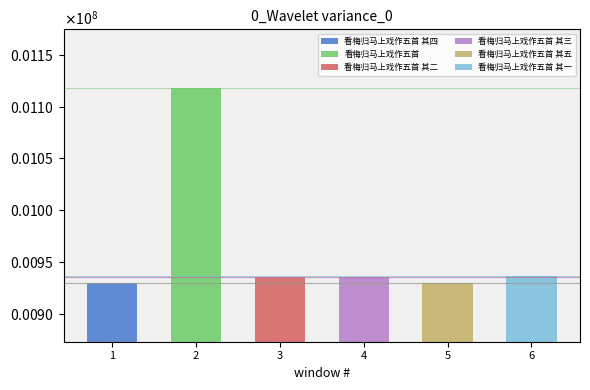

Rank the categories by value from lowest to highest.

看梅归马上戏作五首 其五, 看梅归马上戏作五首 其四, 看梅归马上戏作五首 其二, 看梅归马上戏作五首 其三, 看梅归马上戏作五首 其一, 看梅归马上戏作五首